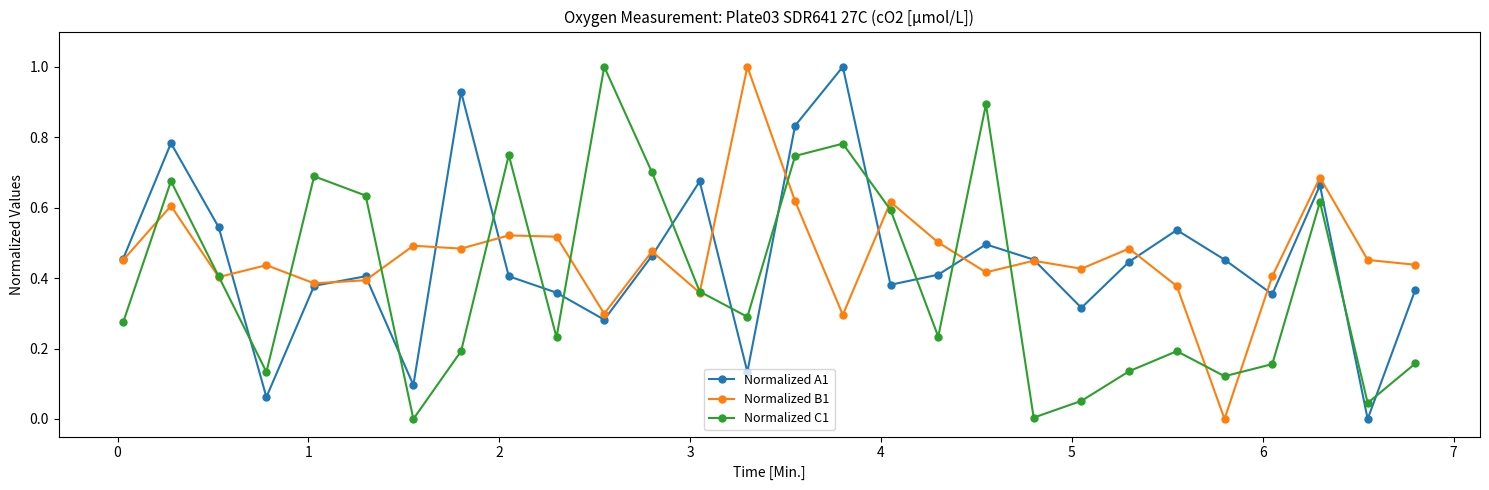

What is the maximum value for Normalized A1?

1.0